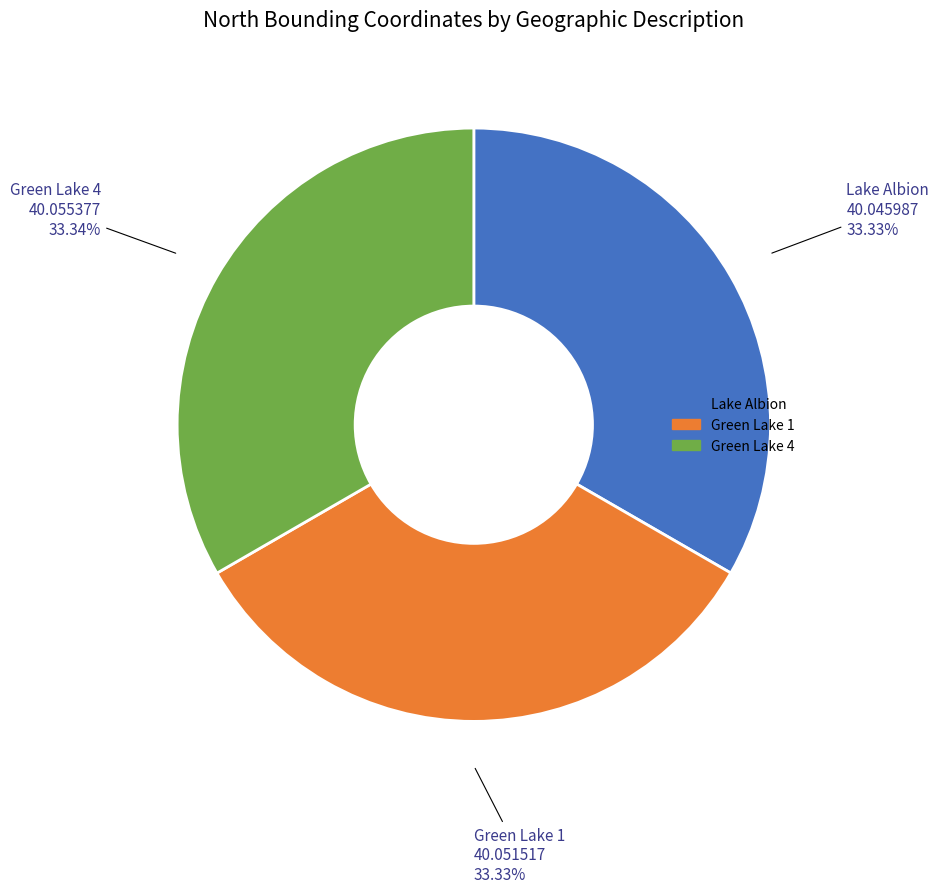

Count the number of slices in the pie.

3